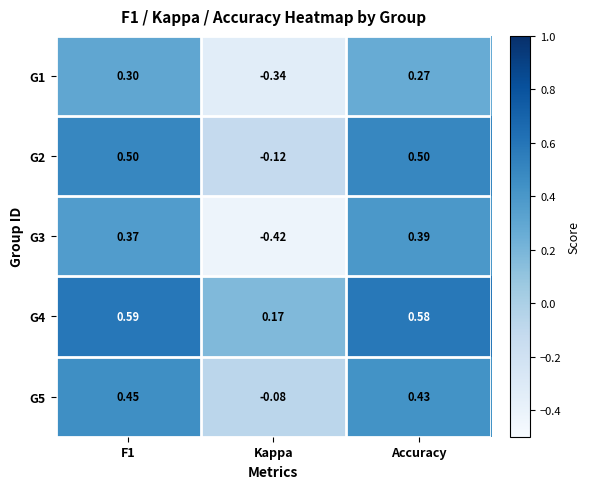

Which category has the lowest value in the G3 series?

Kappa